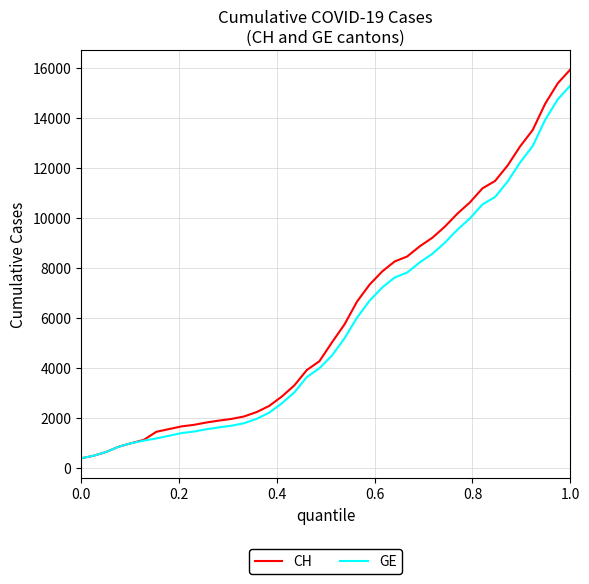

What is the minimum value shown in the chart?

375